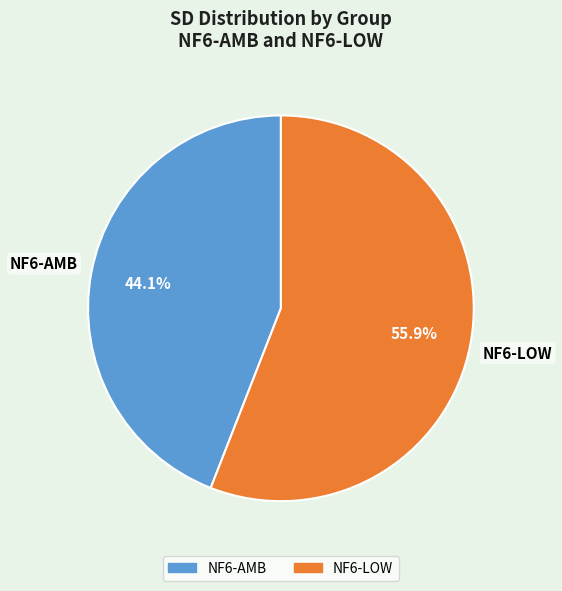

What is the majority slice?

NF6-LOW